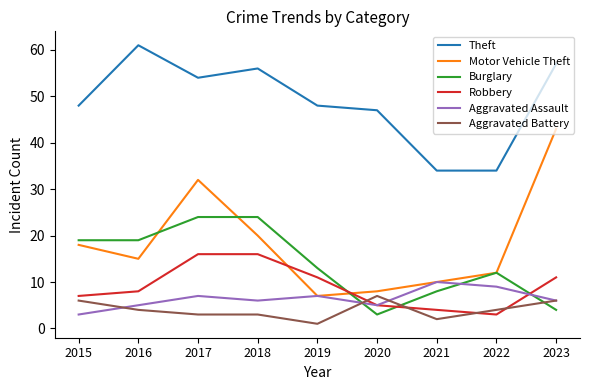

Count the number of categories in the chart.

9